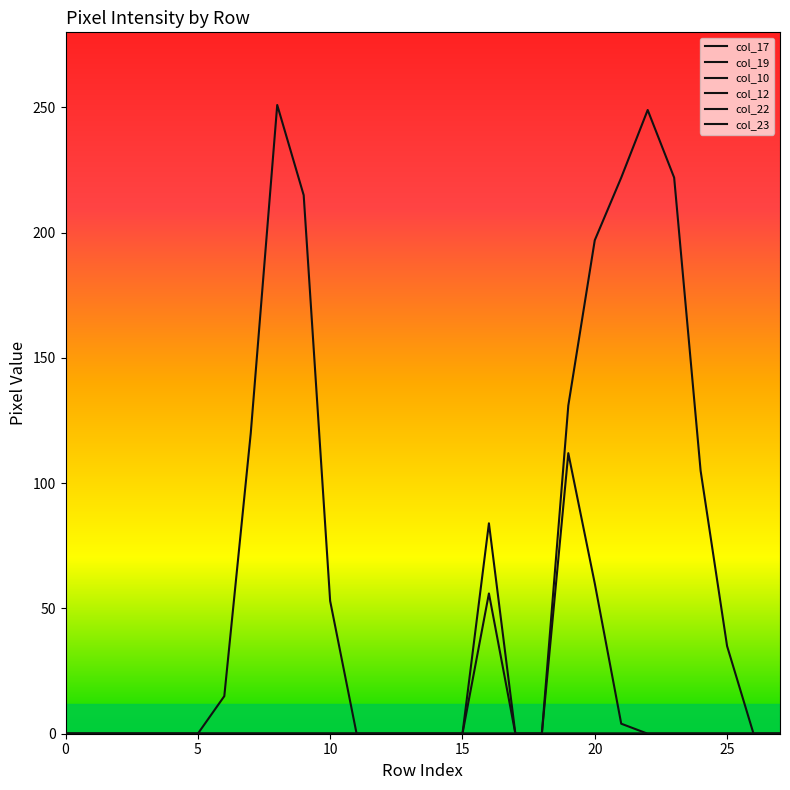

True or false: col_23 has more than 2 points higher than both neighbors.

False